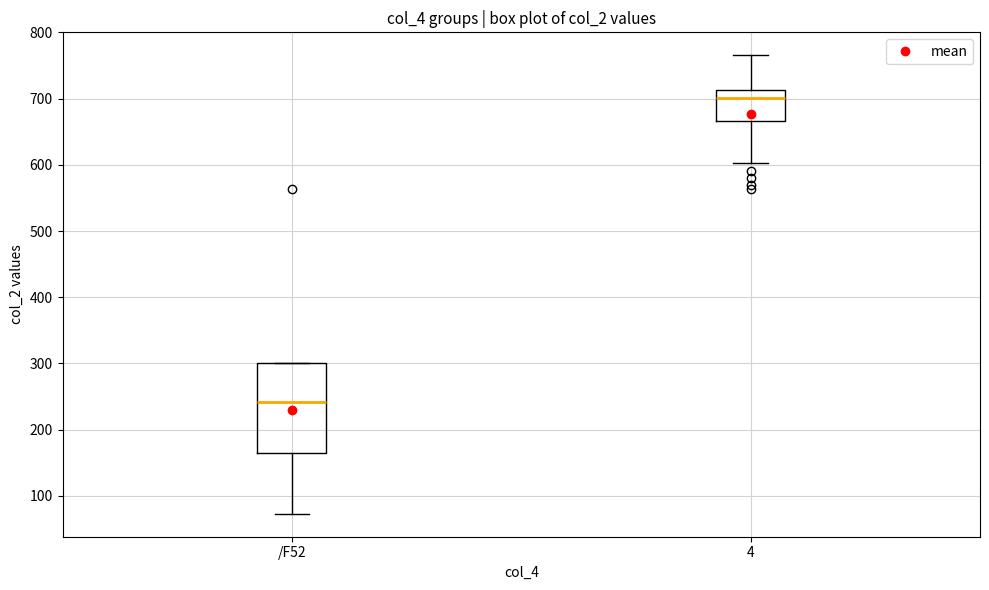

Reading left to right, transcribe this box plot: for each box, give where its median line is, the range the box spans, and where its two whiskers end, as read against the y-axis. The values are not printed on the chart, so give them approximately, as read against the axis.

/F52: median 240, box 170 to 300, whiskers 70 to 300
4: median 700, box 670 to 710, whiskers 600 to 770